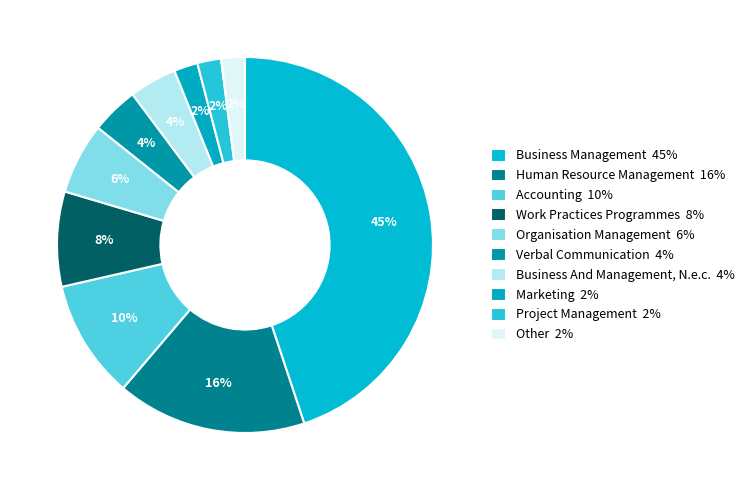

Approximately how many times larger is the value at Work Practices Programmes compared to Business Management?

0.2